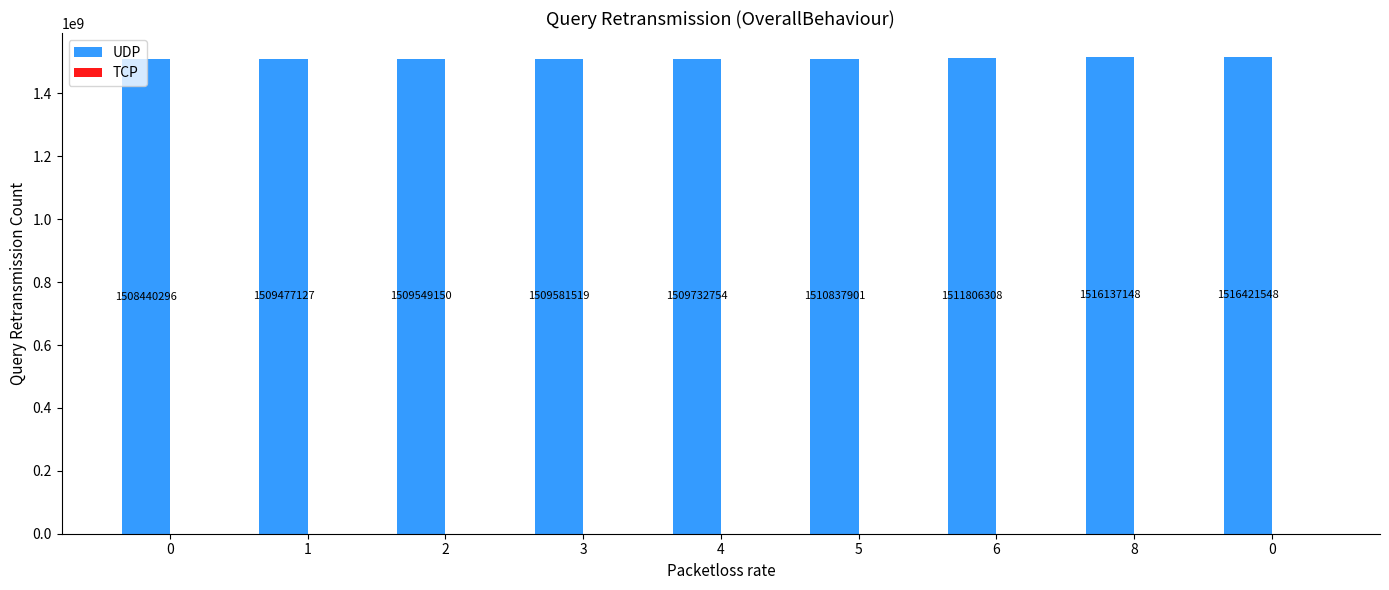

How many bars are there in total?

9